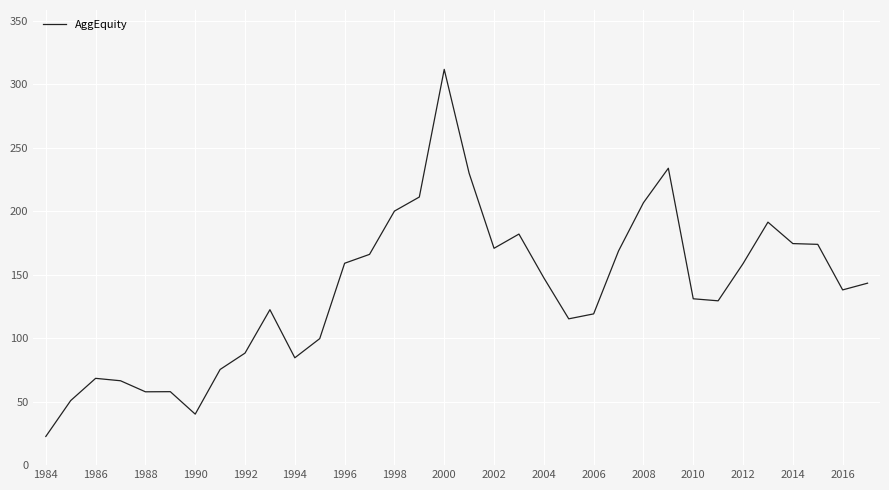

True or false: there are more than 1 points higher than both neighbors.

True